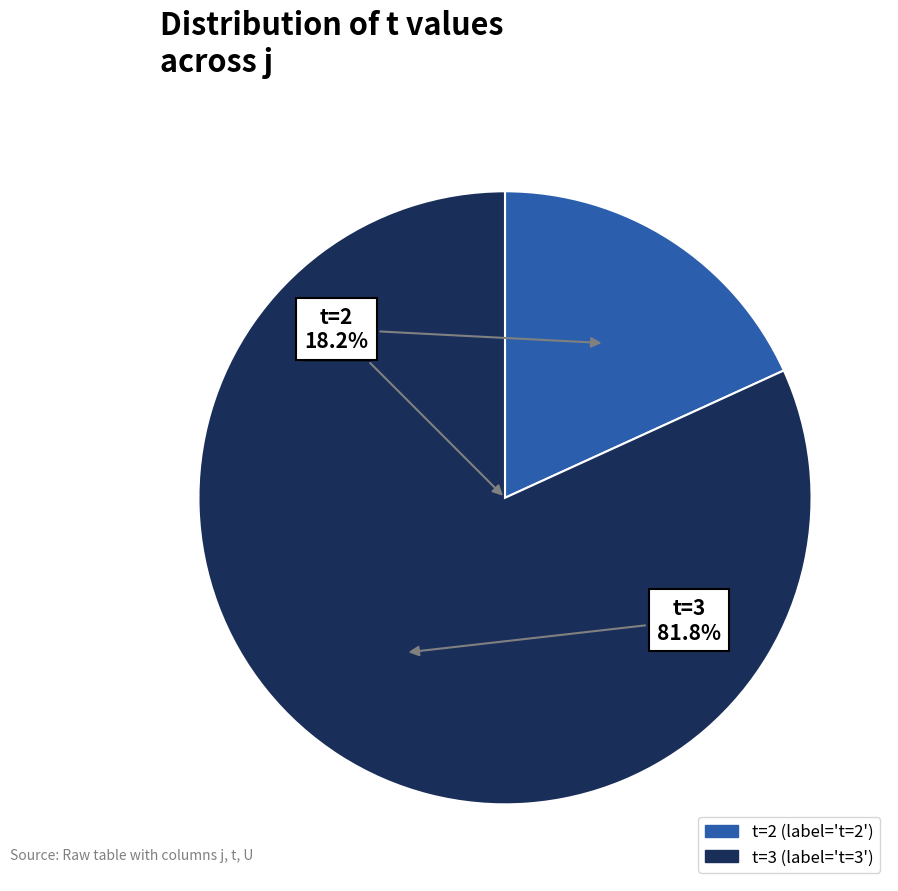

Count the number of slices in the pie.

8